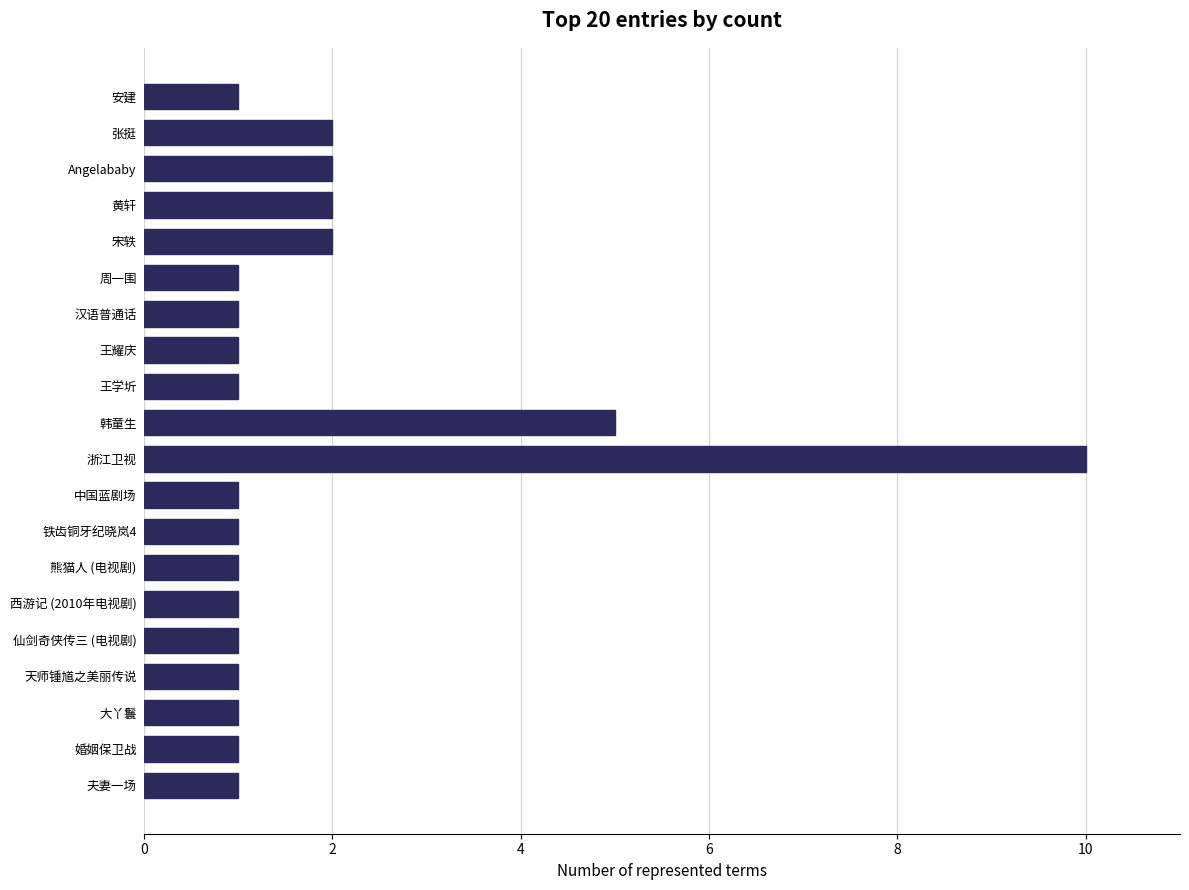

How many values are between 1 and 2?

18